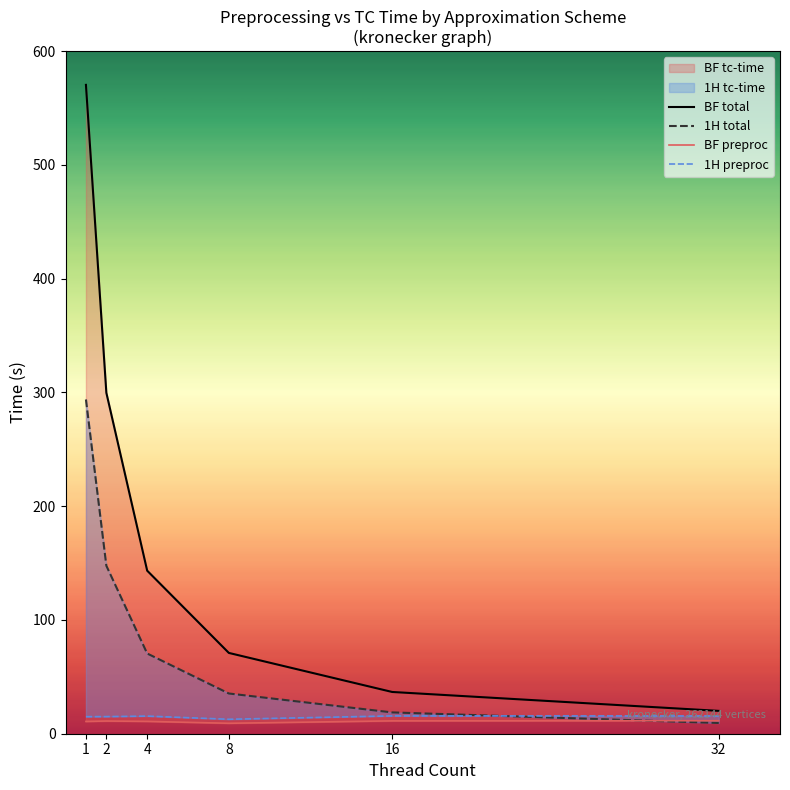

What is the lowest value of the 1H preproc series?

12.7